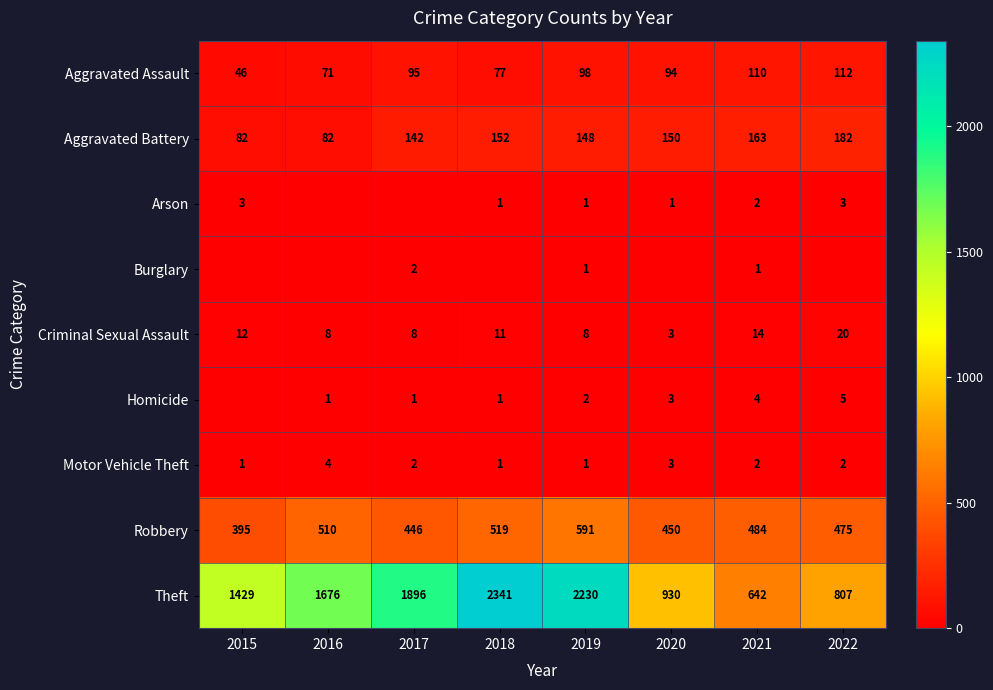

Which label corresponds to the smallest value in the chart?

2016